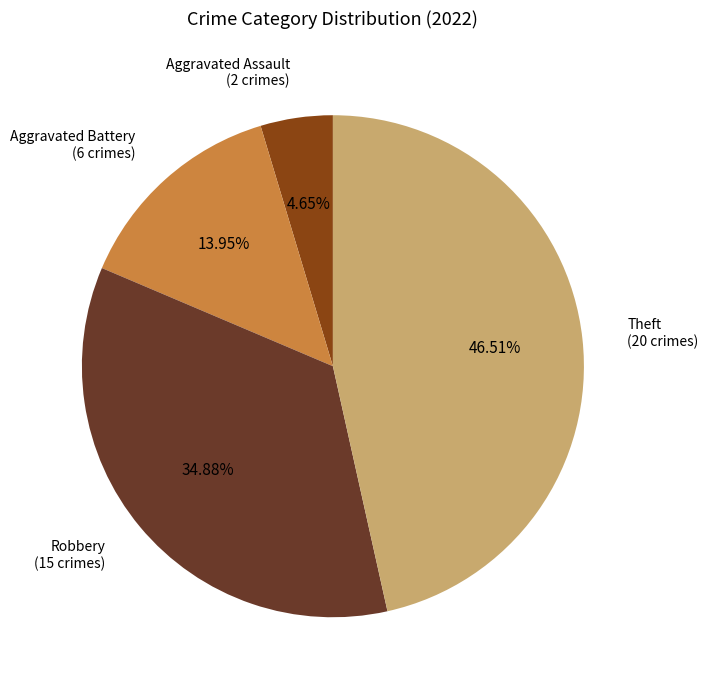

Is there any slice that represents more than half of the pie?

No